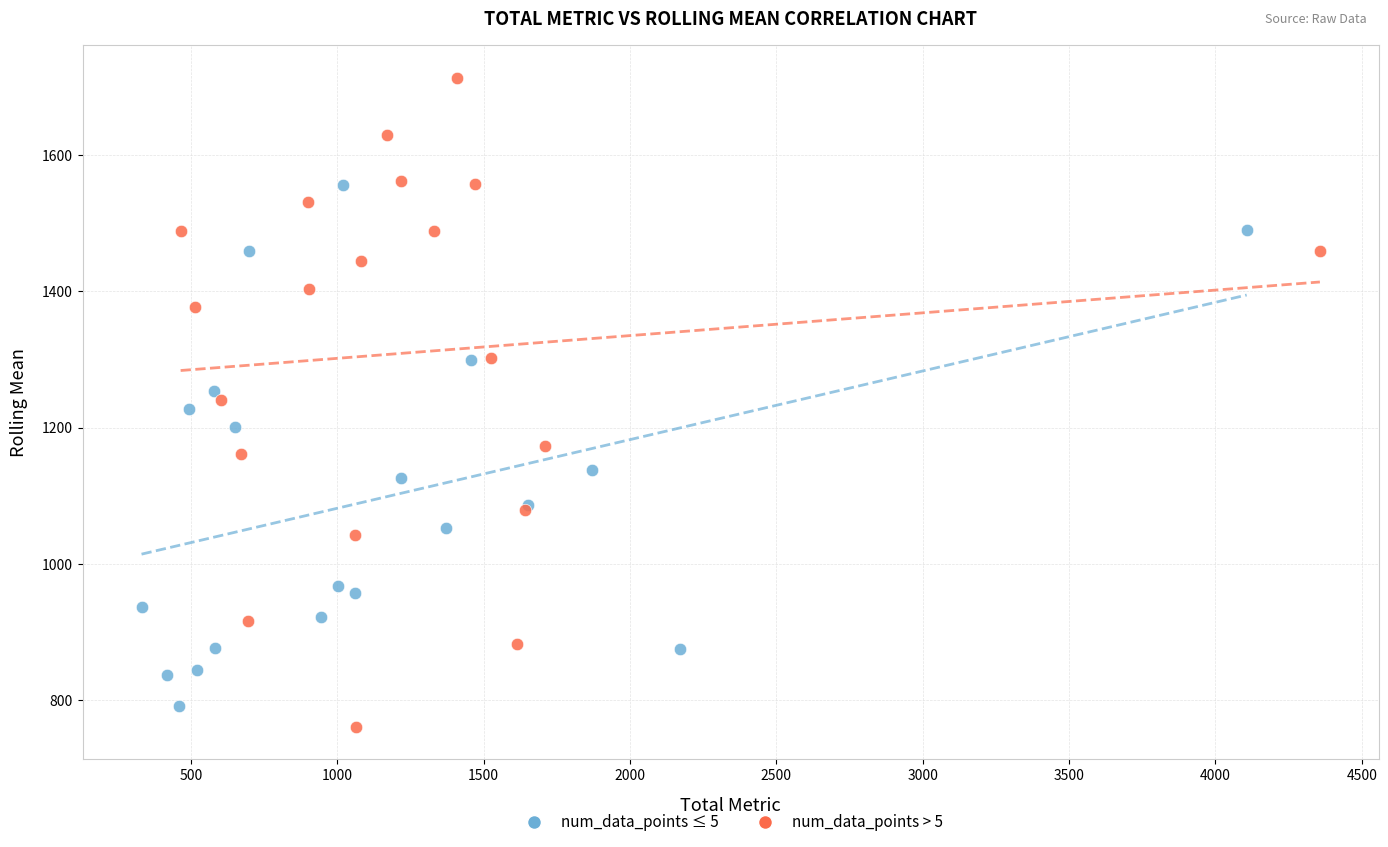

Which series reaches the maximum Y coordinate?

num_data_points > 5